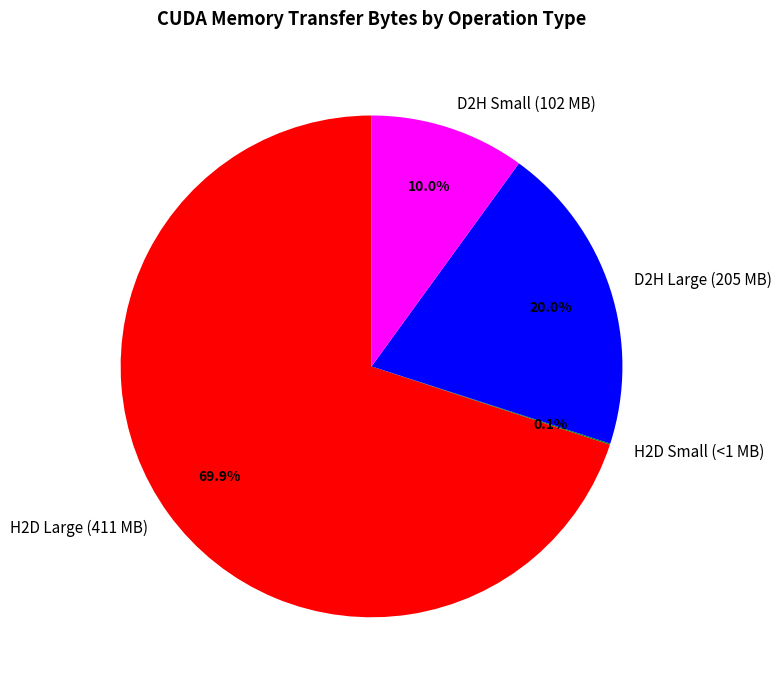

Which has a higher value, H2D Large (411 MB) or D2H Large (205 MB)?

H2D Large (411 MB)